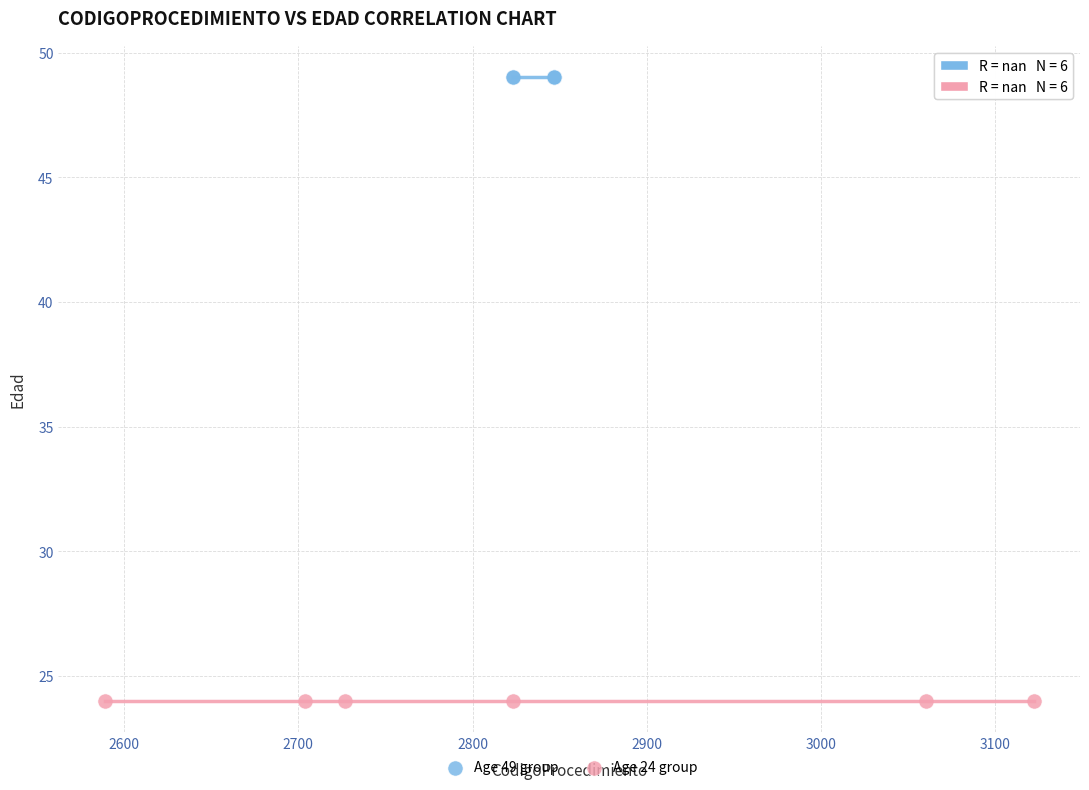

Which series reaches the maximum Y coordinate?

Age 49 group